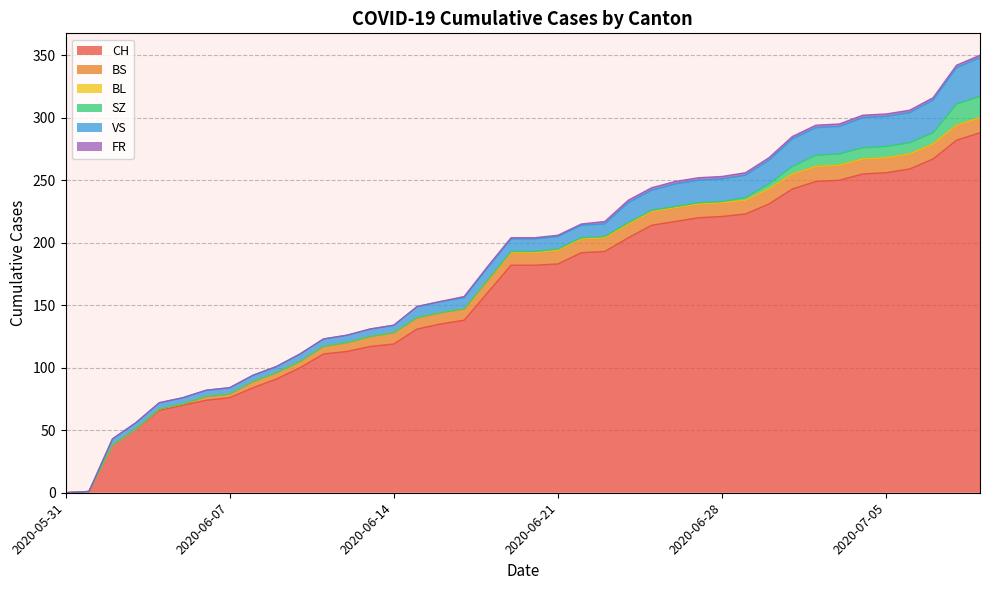

Is it true that VS equals 5 at 2020-06-08?

True